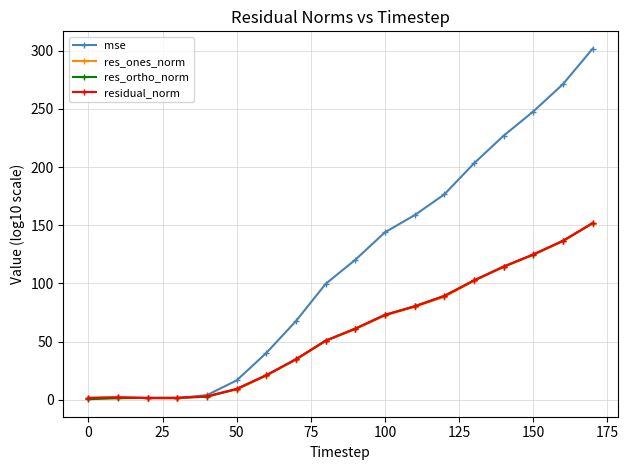

Is this an area chart (filled region under the line)?

No